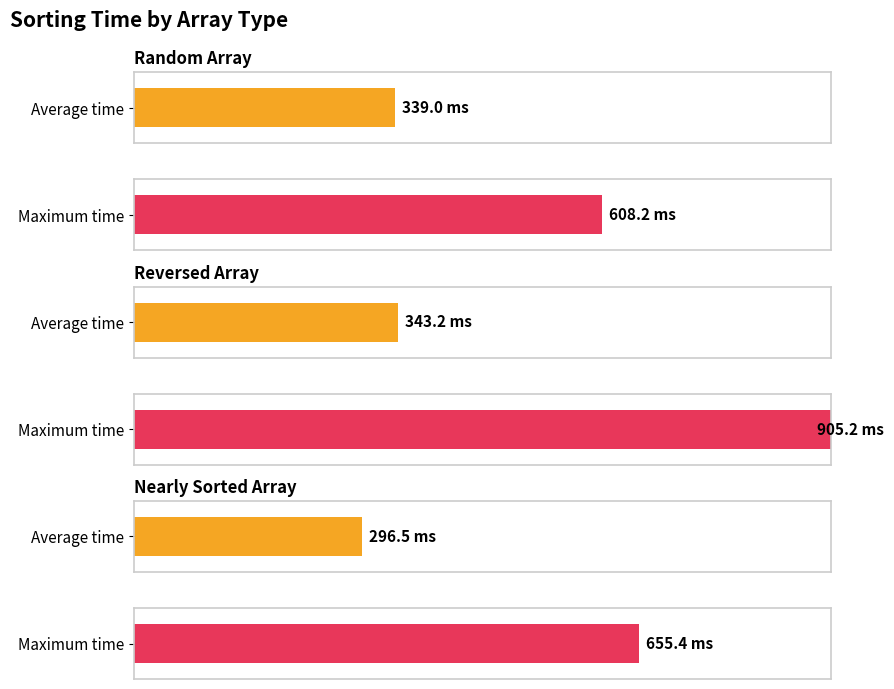

Is it true that Reversed Array equals 187.3 at 700/20?

False